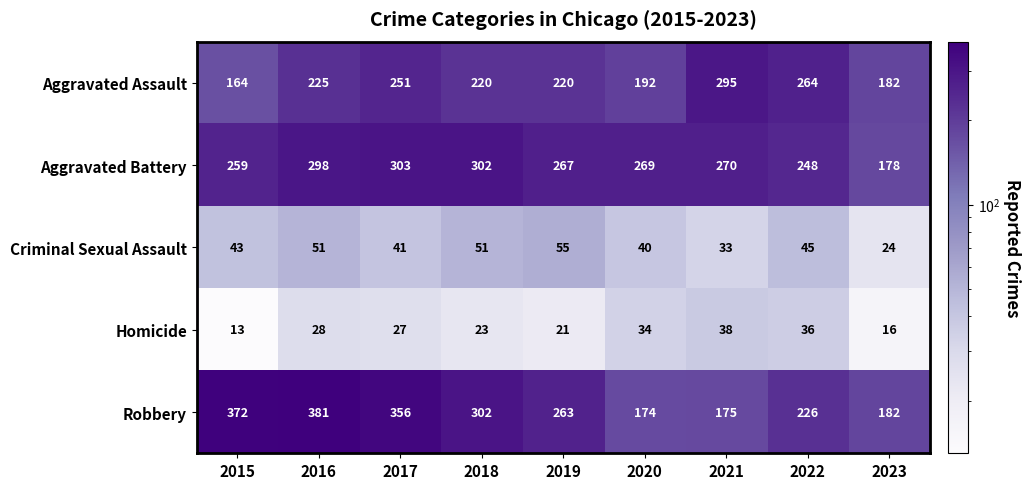

How many data points does each series have?

9